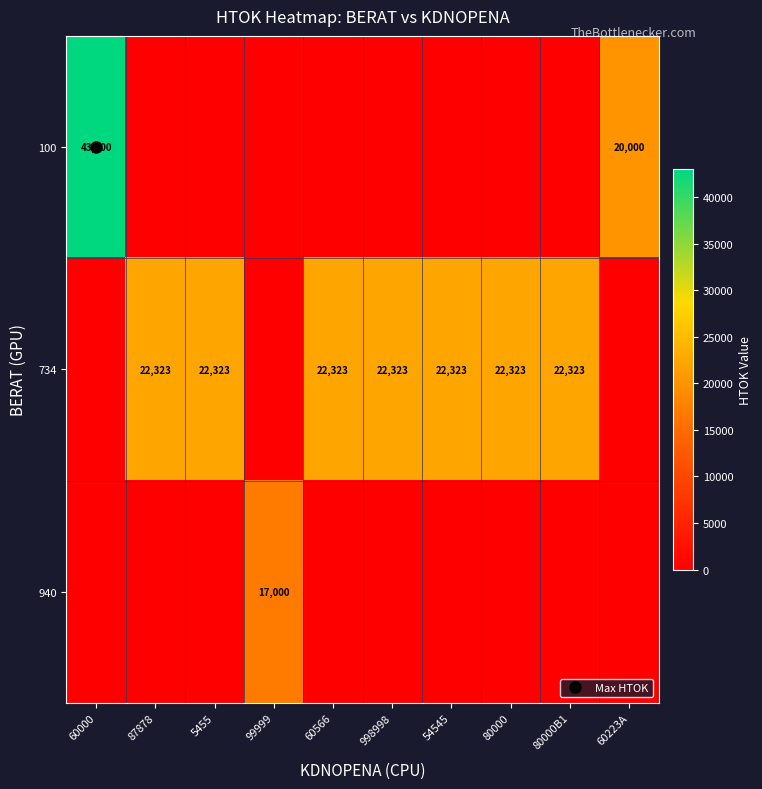

Which has a higher value, 80000B1 or 998998?

80000B1